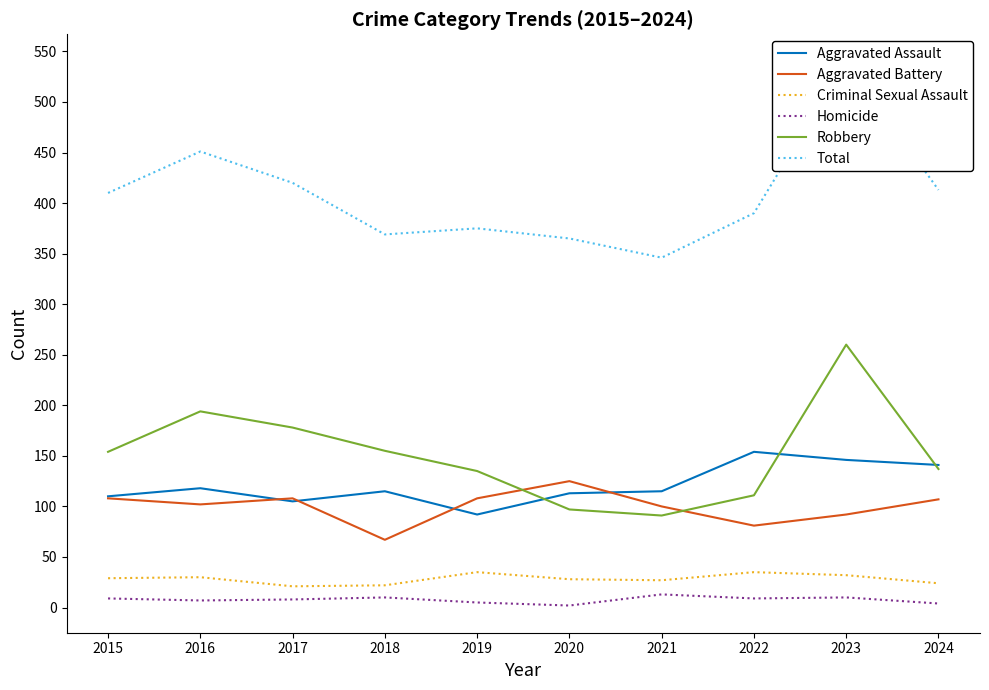

Reading right to left, transcribe all the data shown in this chart.

Aggravated Assault: 141	146	154	115	113	92	115	105	118	110
Aggravated Battery: 107	92	81	100	125	108	67	108	102	108
Criminal Sexual Assault: 24	32	35	27	28	35	22	21	30	29
Homicide: 4	10	9	13	2	5	10	8	7	9
Robbery: 137	260	111	91	97	135	155	178	194	154
Total: 413	540	390	346	365	375	369	420	451	410